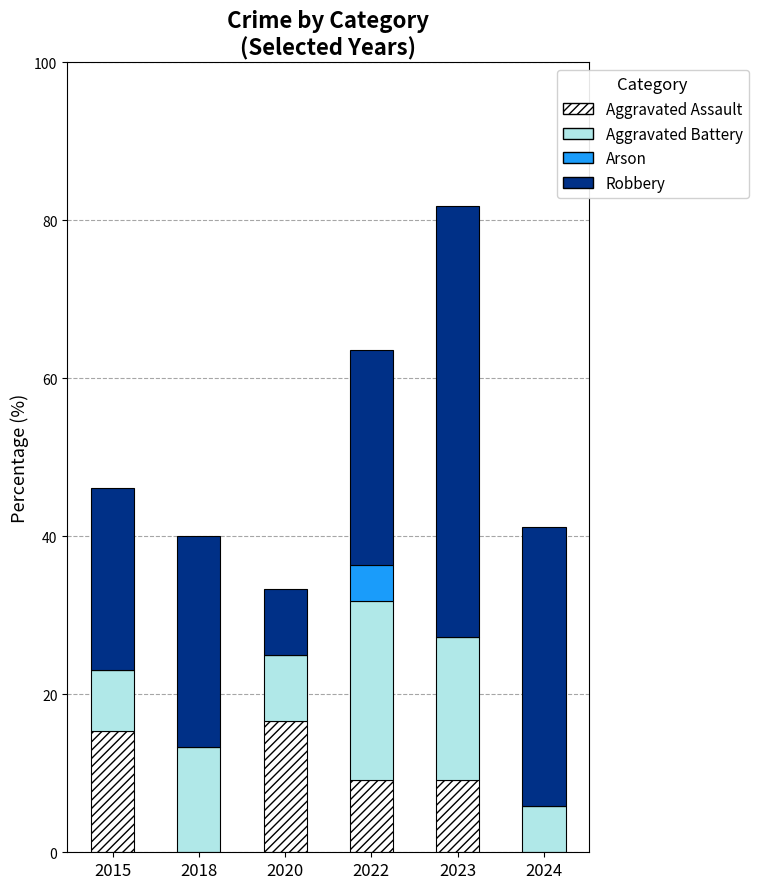

True or false: Aggravated Assault has a value of 16.7 at 2020.

True